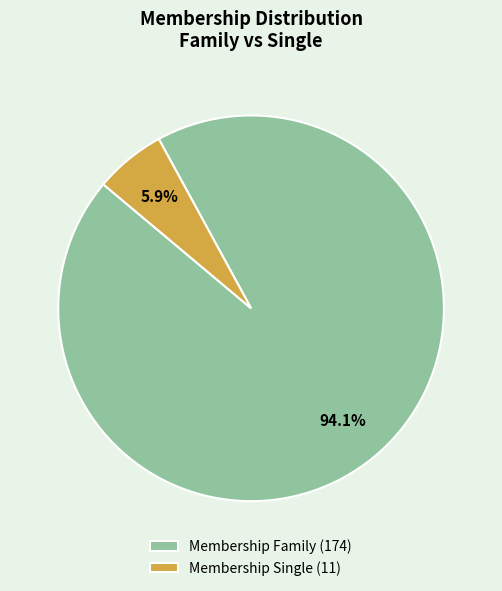

To the nearest percent, what is the difference between the Membership Single and Membership Family slice percentages?

88%